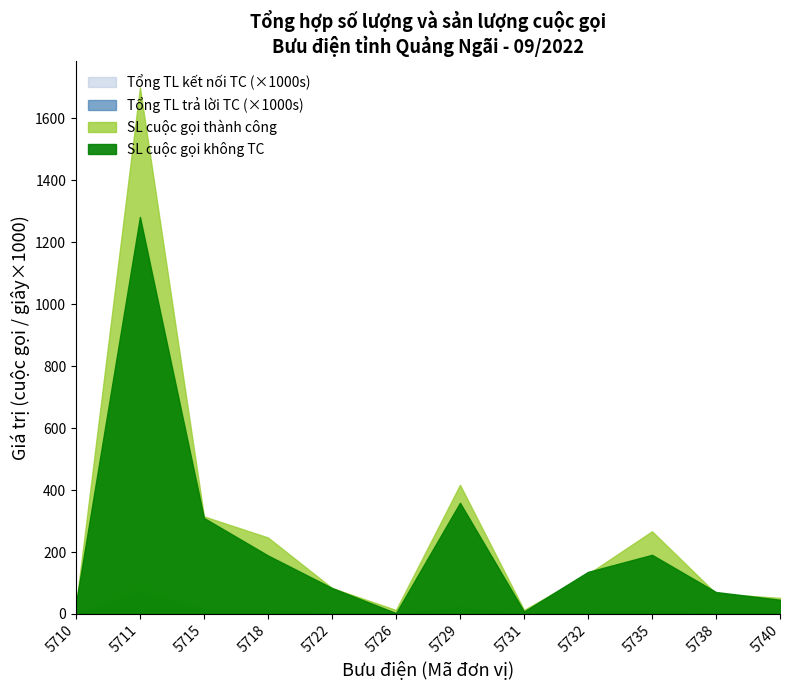

The SL cuoc goi khong thanh cong series shows 84 at 5722. True or false?

True